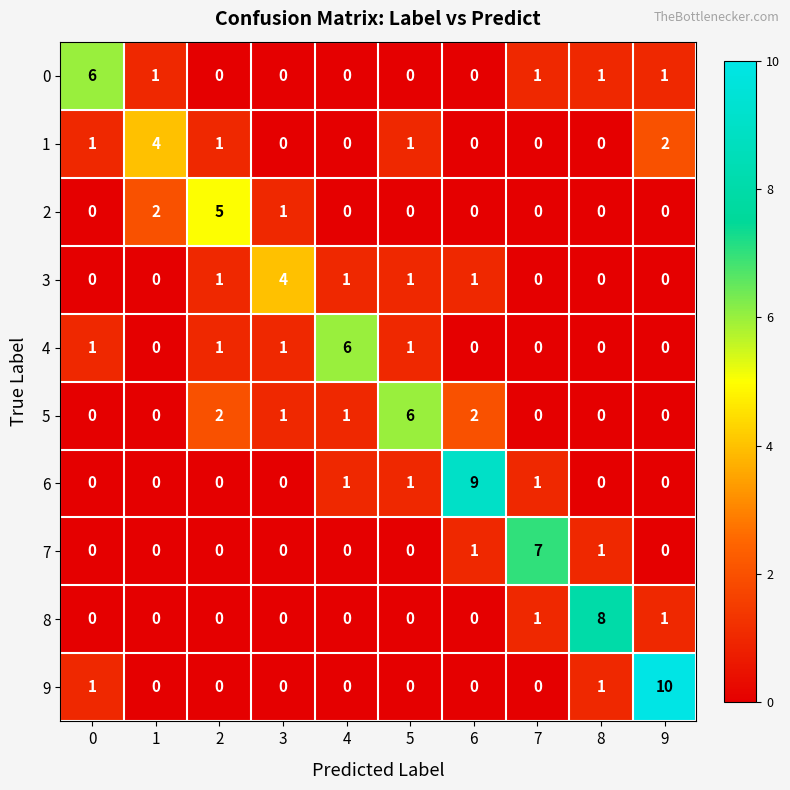

How many 5 values are between 0 and 2?

9